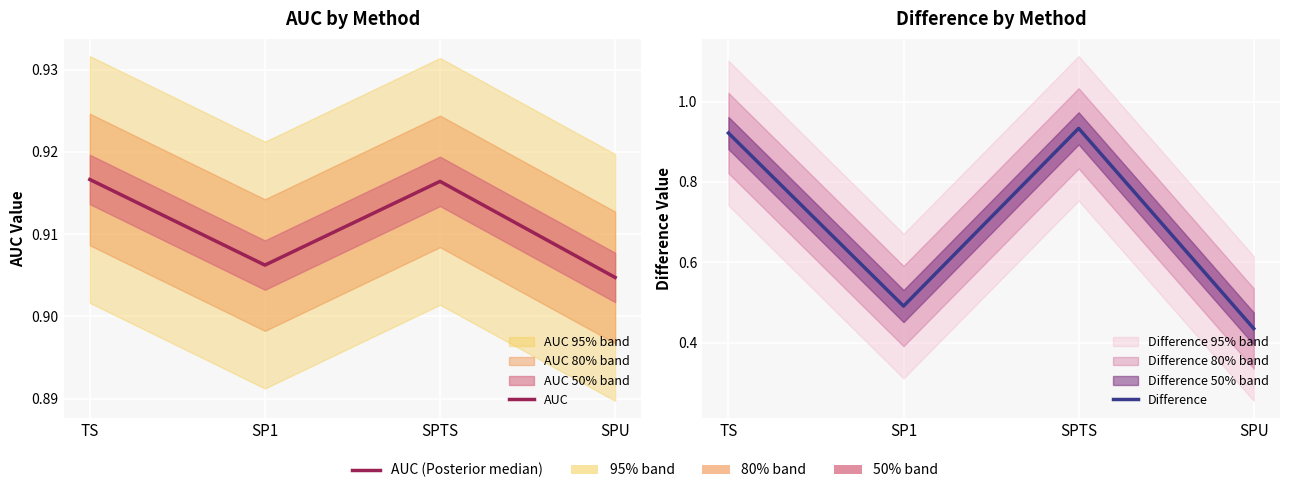

Reading left to right, extract all data points from this chart.

AUC: TS=0.9	SP1=0.9	SPTS=0.9	SPU=0.9
Difference: TS=0.9	SP1=0.5	SPTS=0.9	SPU=0.4